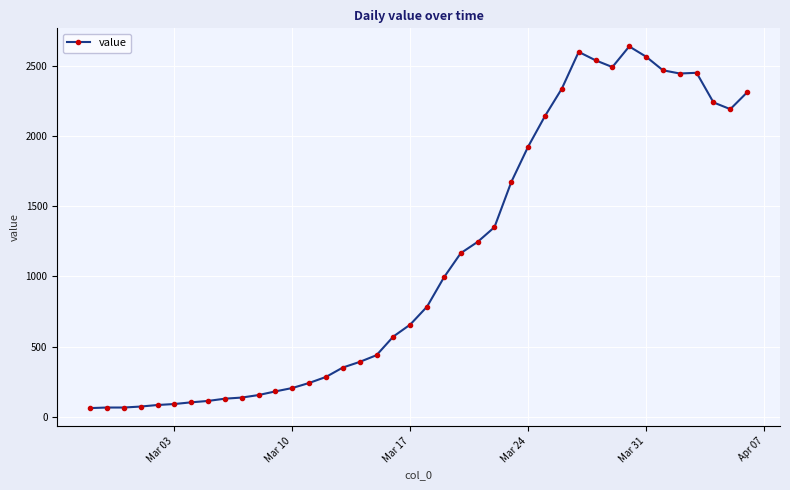

What is the average value?

1124